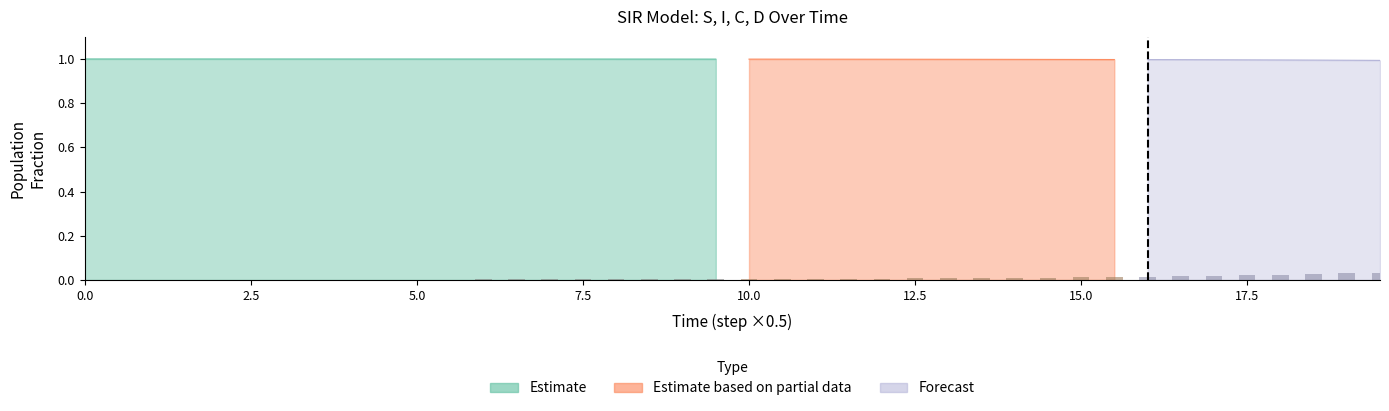

The value of S at 0 is 0.4. True or false?

False